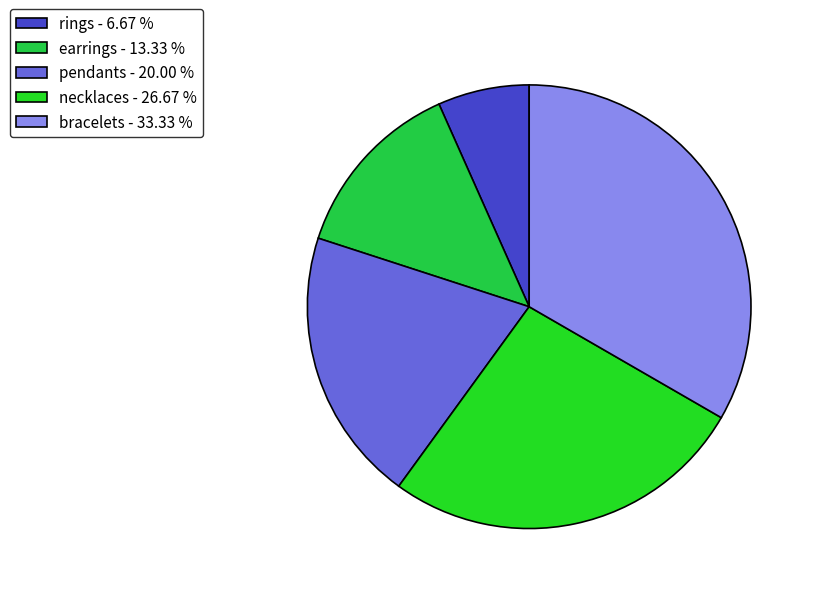

How many slices are in this pie chart?

5